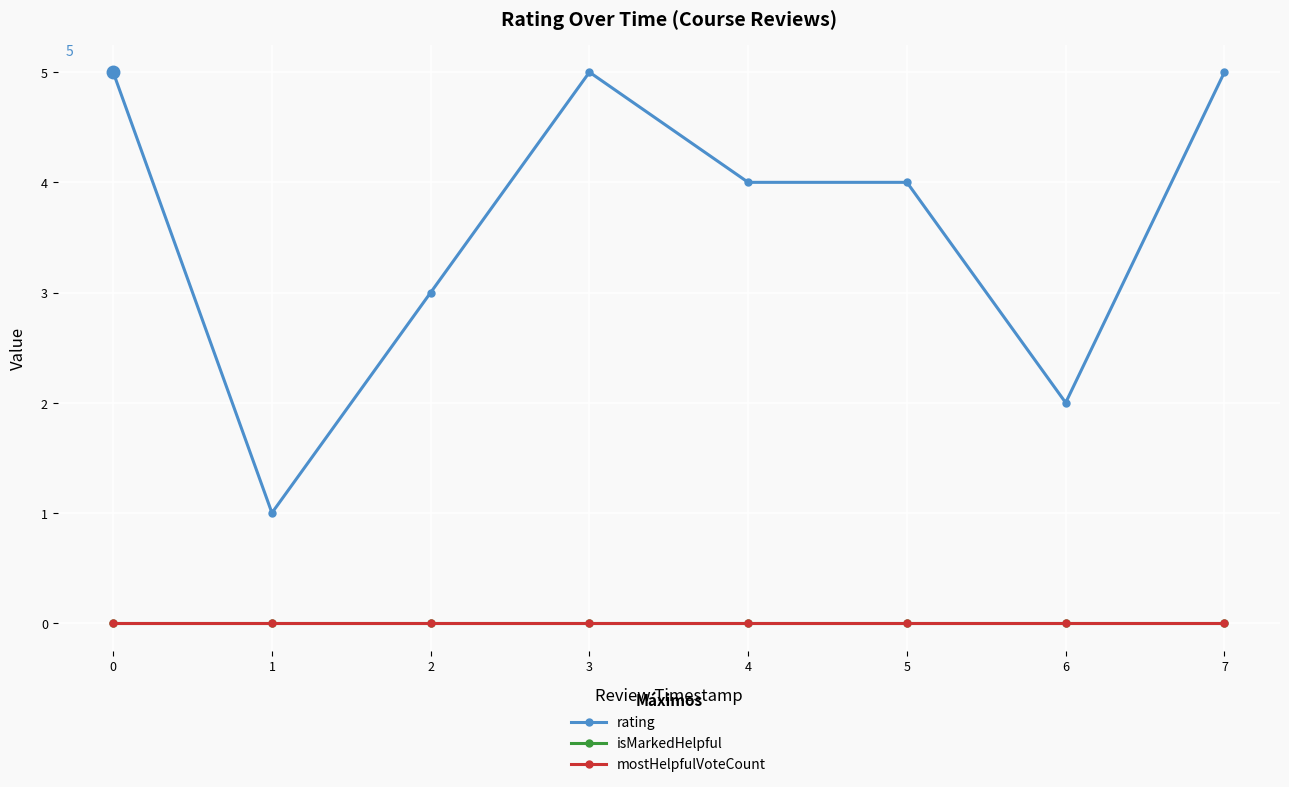

What is the value of the rating point at the 7th from the left?

2